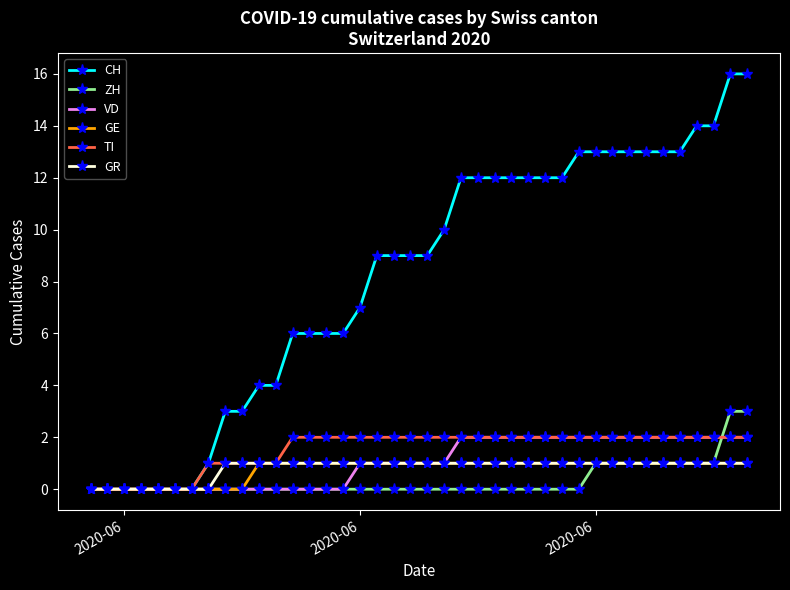

Which series has the widest spread of values?

CH